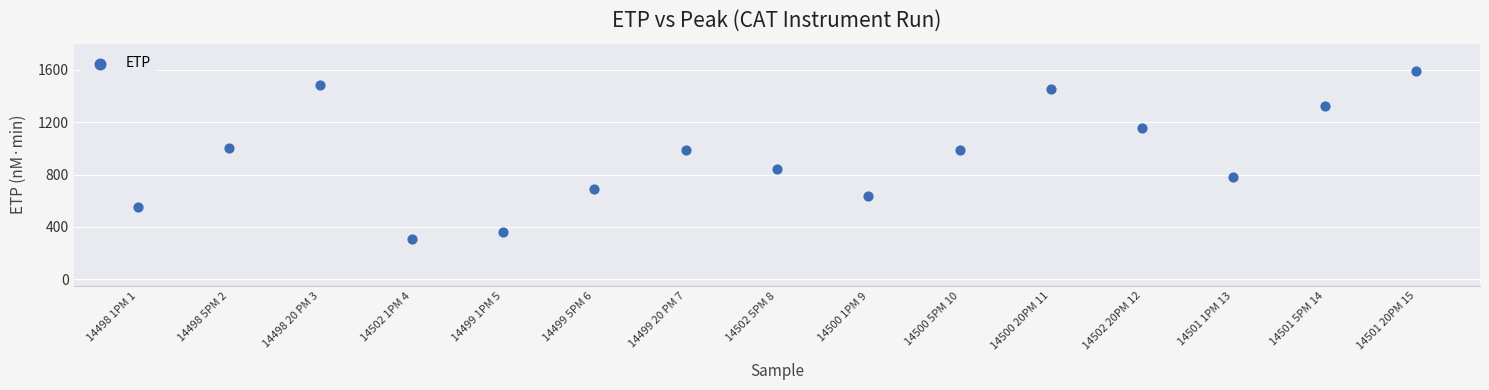

What is the range of Y values (max minus min)?

1287.7